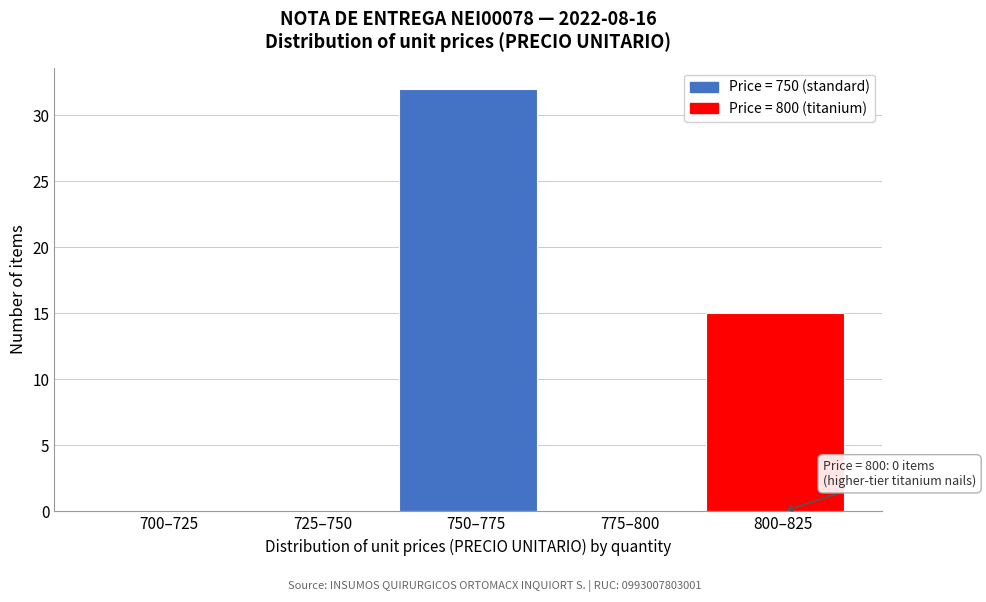

Reading left to right, what are all the values shown in this chart?

700–725=0	725–750=0	750–775=32	775–800=0	800–825=15